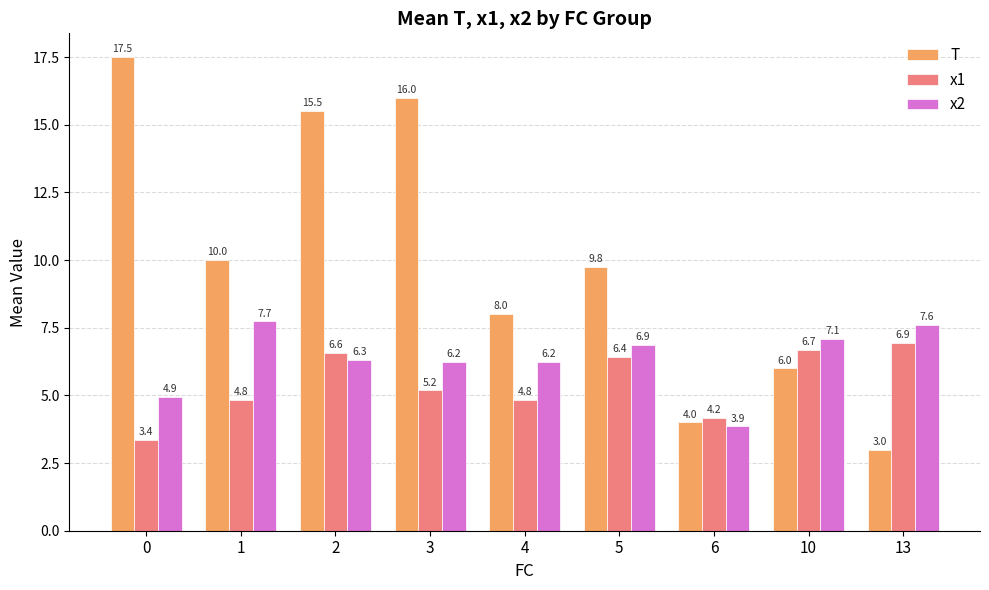

The value of T at 0 is 17.5. True or false?

True